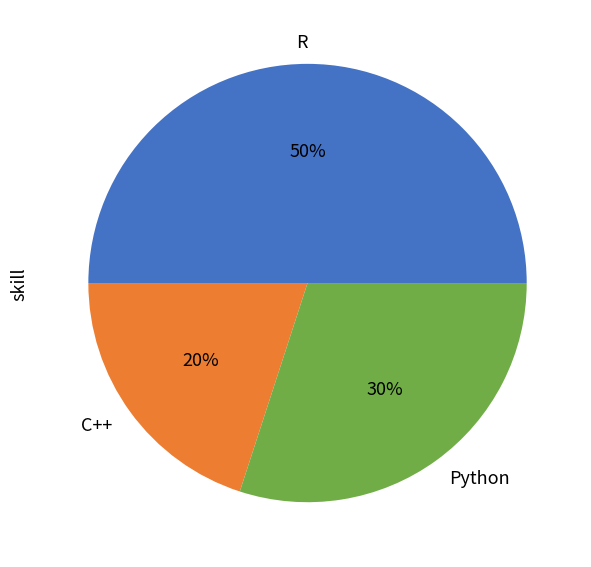

Which category has the biggest portion of the pie?

R